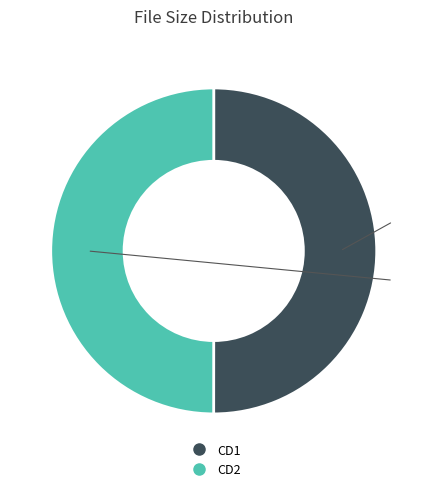

Is it true that CD1 is 50% of the pie?

True